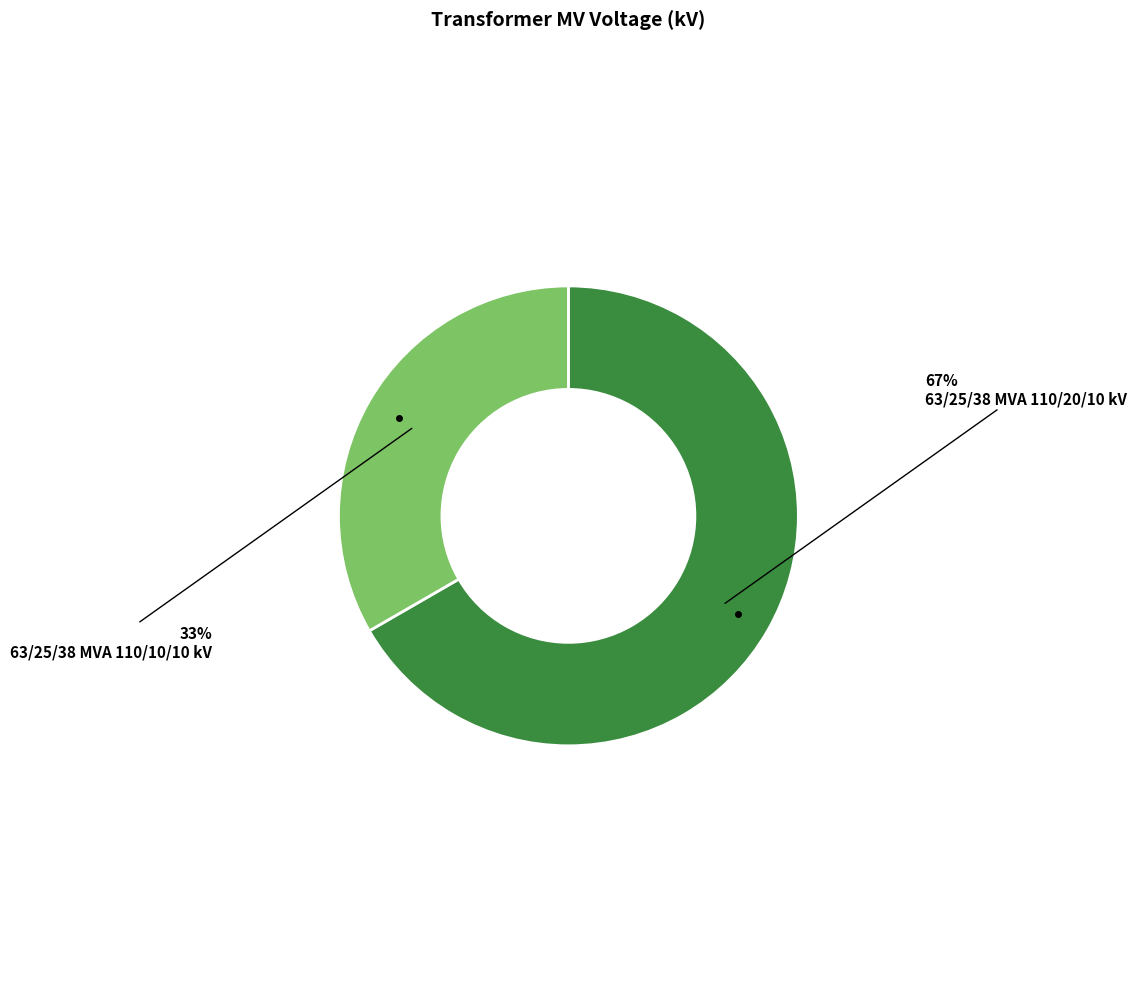

To the nearest percent, what is the combined percentage of 63/25/38 MVA 110/10/10 kV and 63/25/38 MVA 110/20/10 kV?

100%